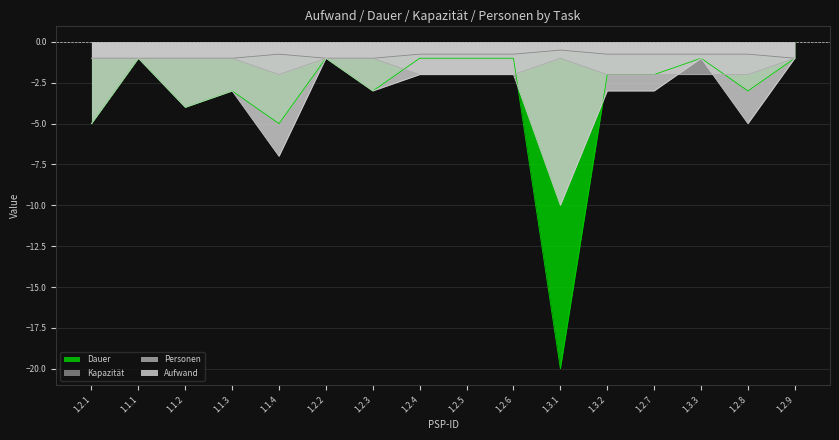

How many Aufwand values are between -4 and -1?

12